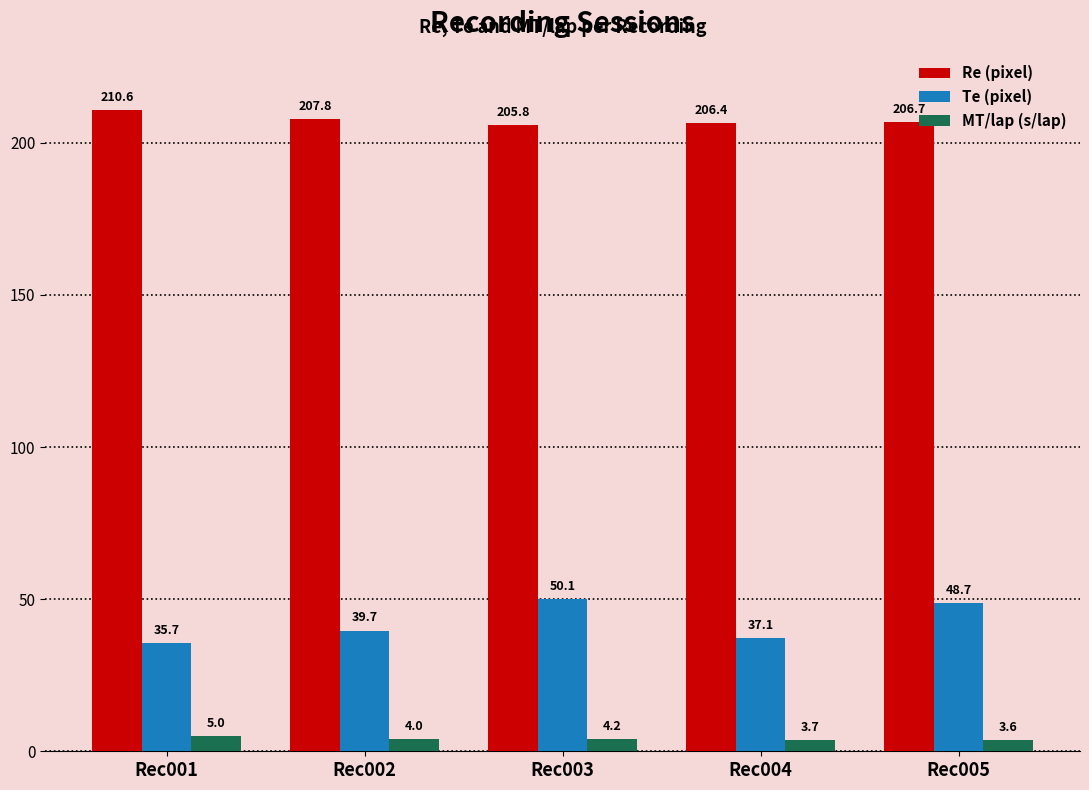

List the series in order of their overall mean, lowest first.

MT/lap (s/lap), Te (pixel), Re (pixel)